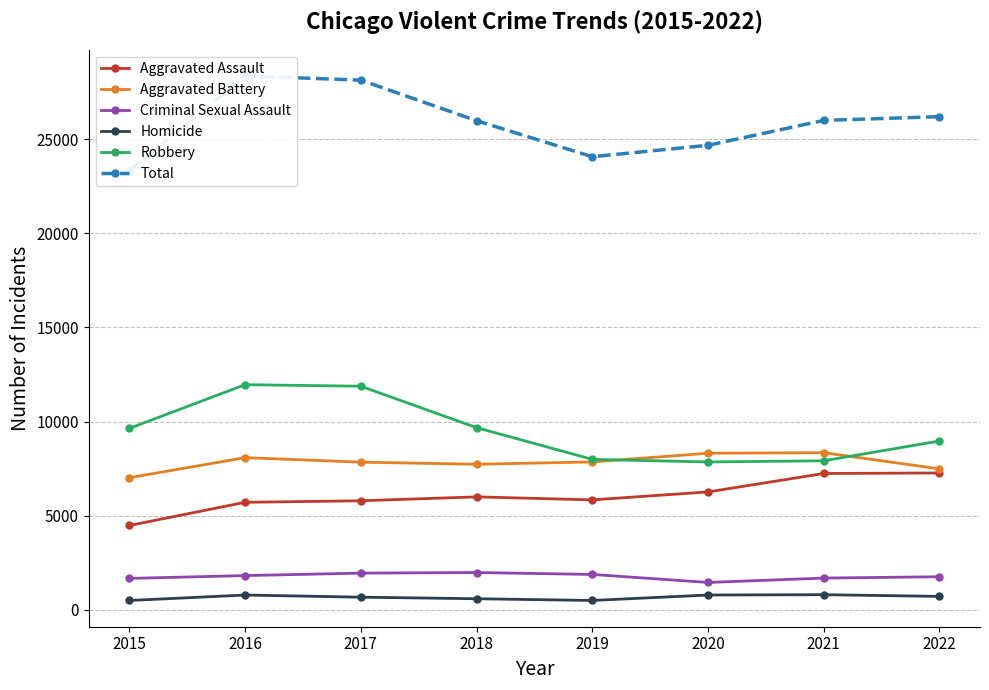

Is the value of Criminal Sexual Assault at 2021 greater than the value of Aggravated Assault at 2015?

No